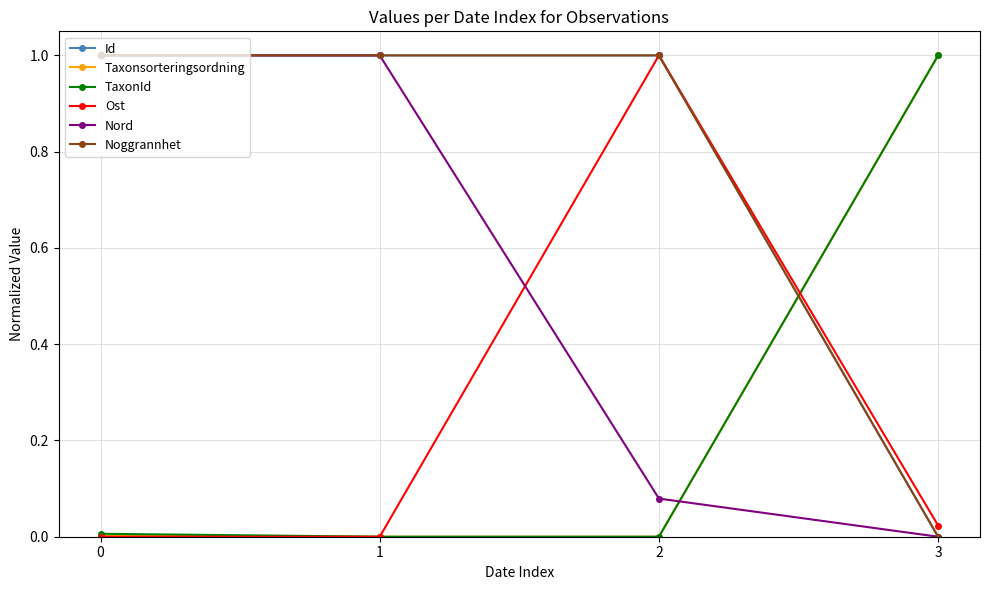

How many lines are shown in the chart?

6